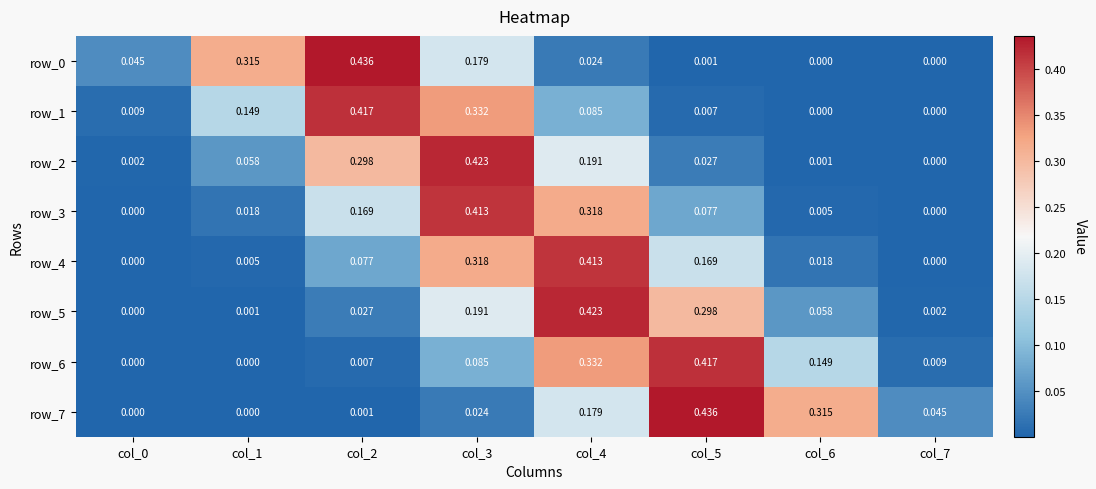

Is the value of row_3 at col_6 greater than the value of row_6 at col_3?

No